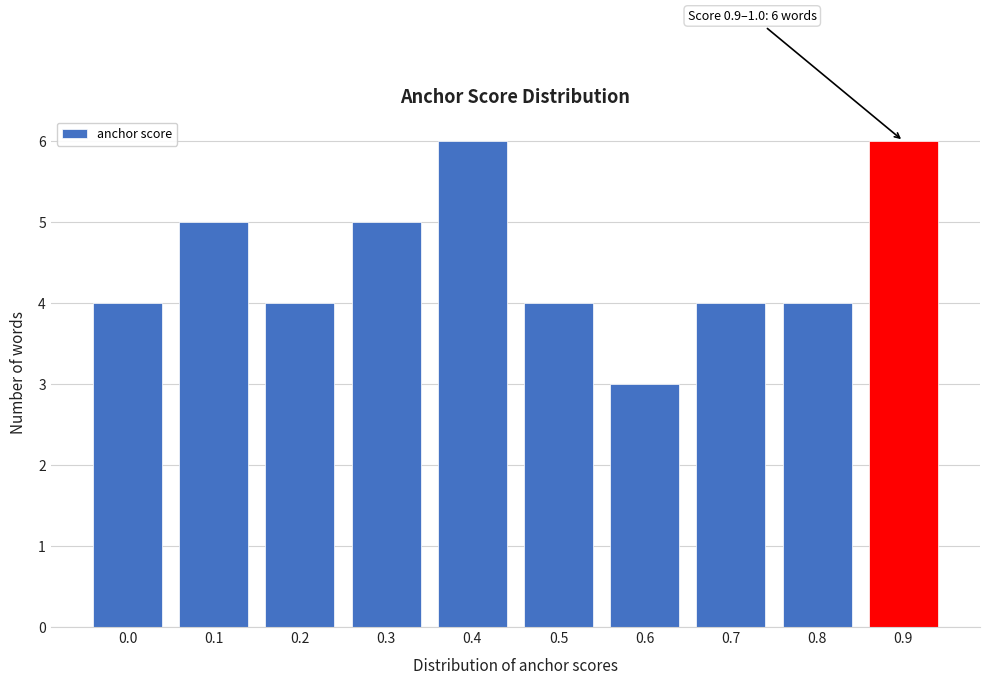

Reading left to right, transcribe all the data shown in this chart.

4	5	4	5	6	4	3	4	4	6